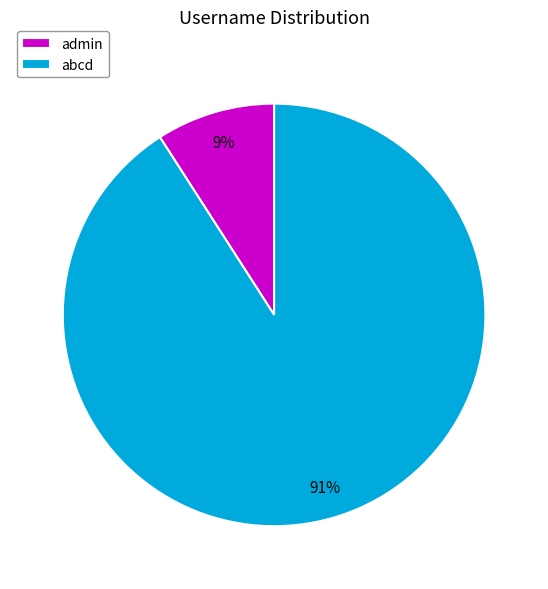

Is there any slice that represents more than half of the pie?

Yes